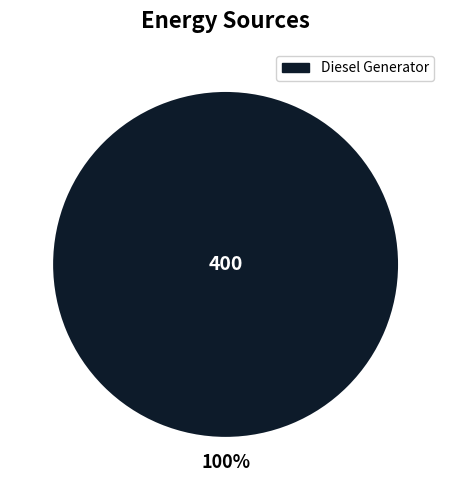

Rank the categories by value from lowest to highest.

Diesel Generator